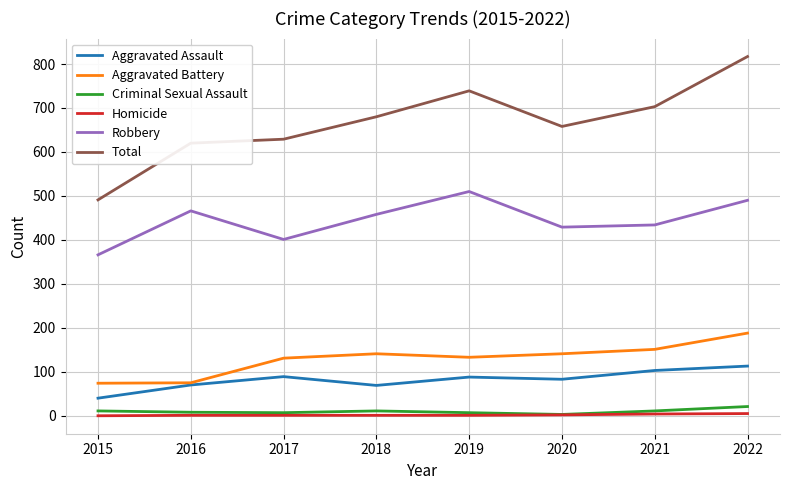

True or false: Homicide and Total cross at least once.

False